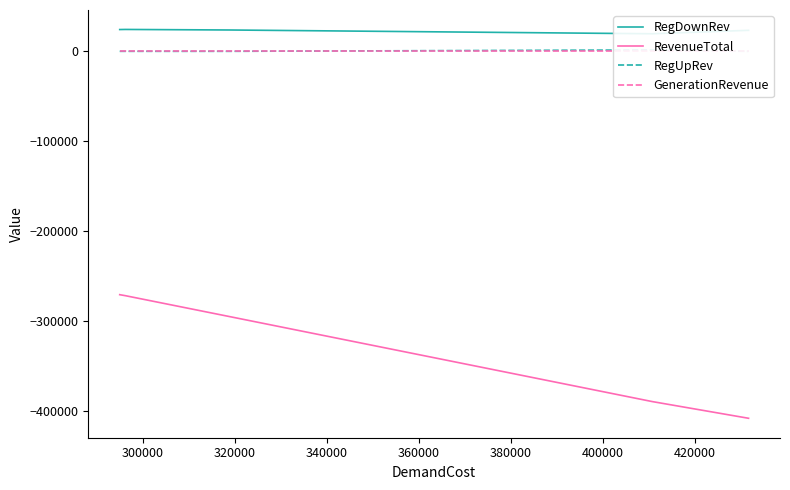

True or false: GenerationRevenue has more than 2 points higher than both neighbors.

False